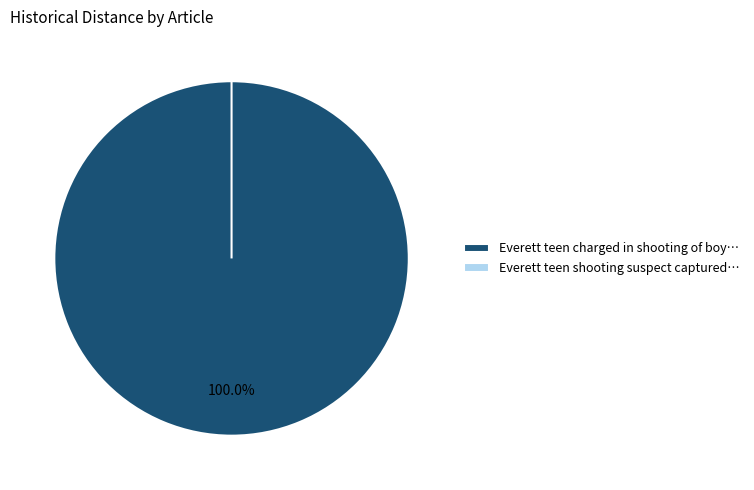

The Everett teen charged in shooting of boy slice represents 85% of the pie. True or false?

False